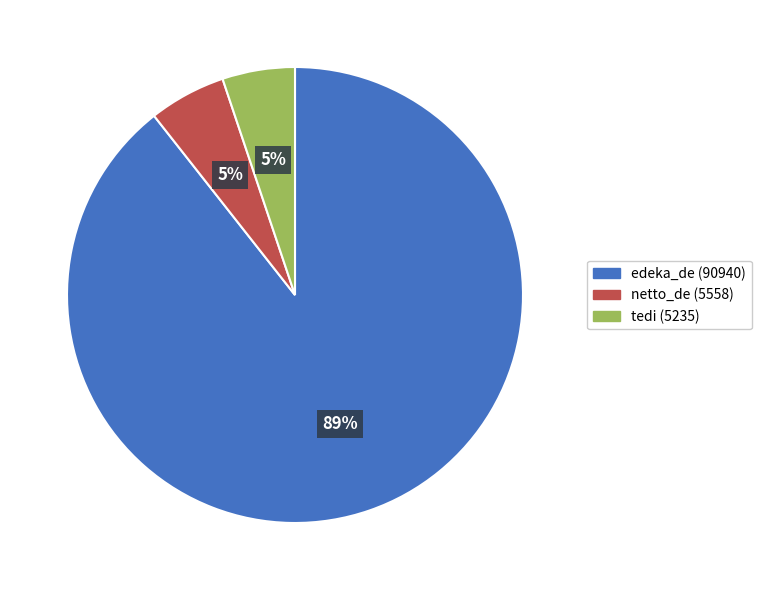

Do edeka_de and netto_de together represent more than half of the pie?

Yes